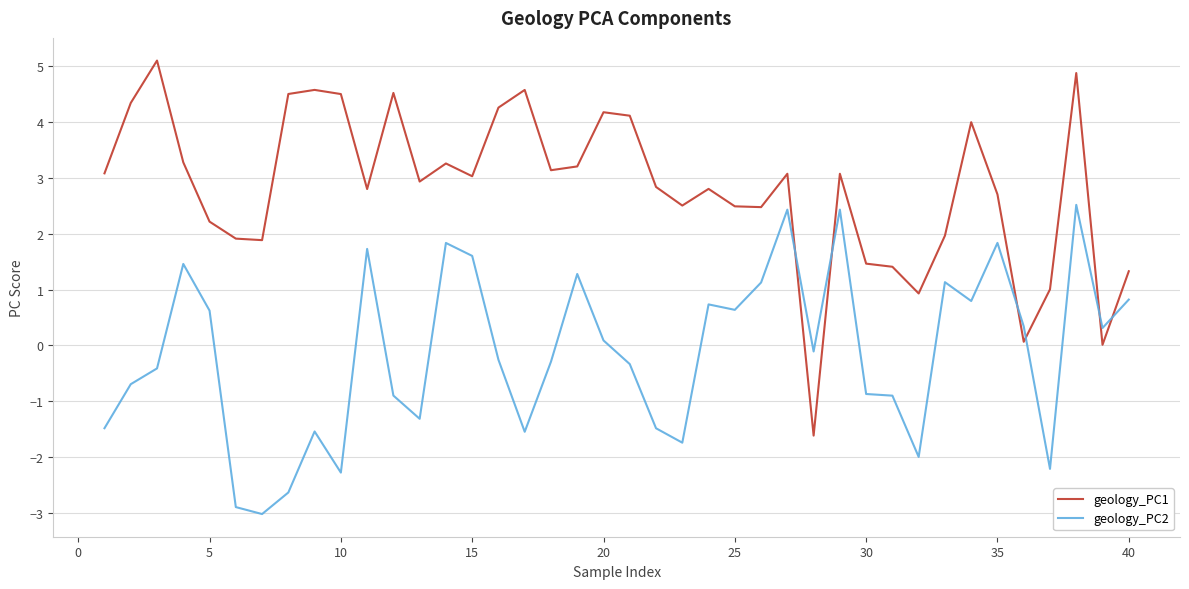

What is the average value of the geology_PC2 series?

-0.1